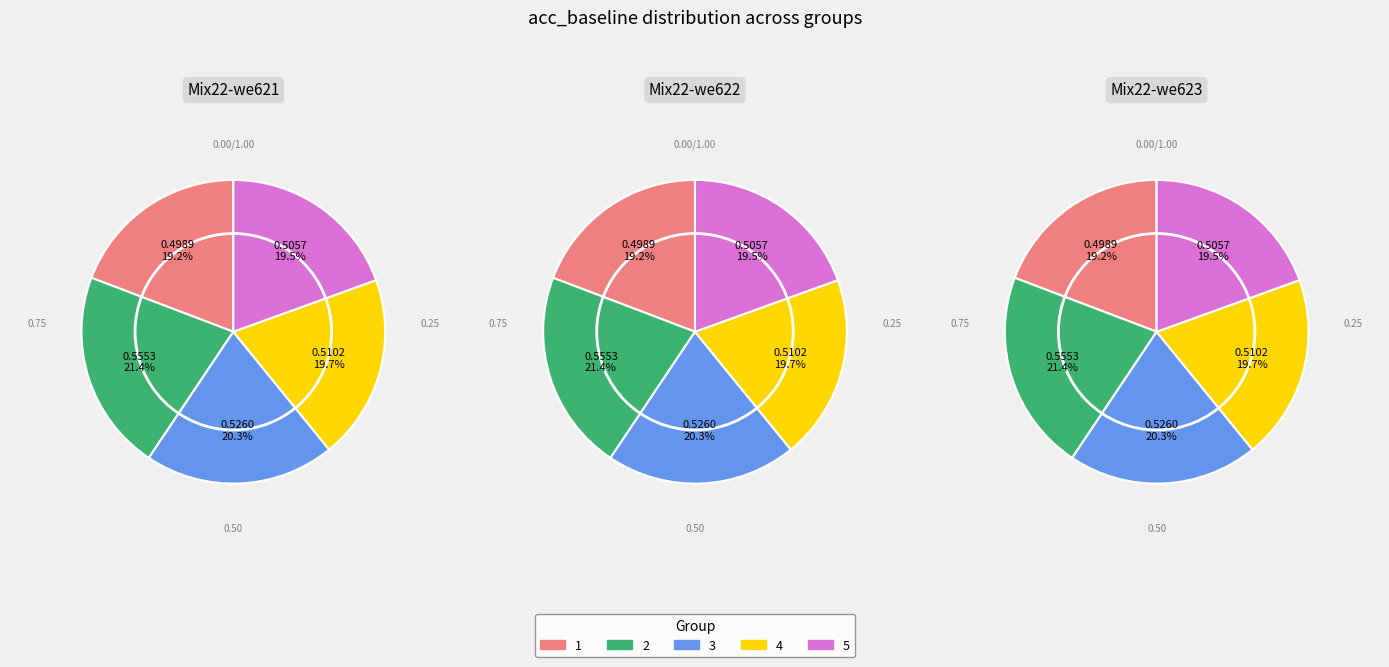

Which has a higher value, 2 or 5?

2